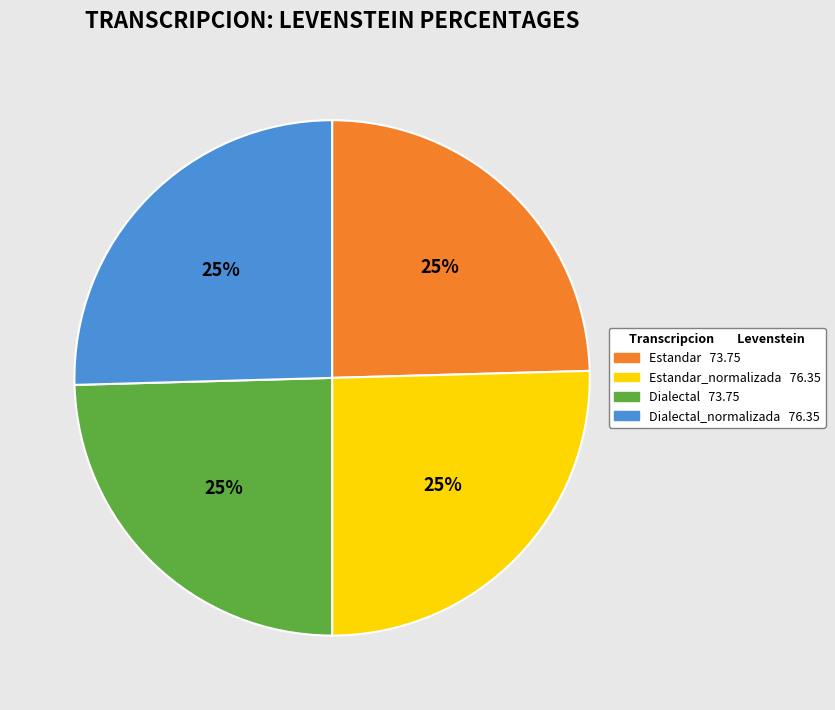

To the nearest percent, what is the average slice percentage?

25%